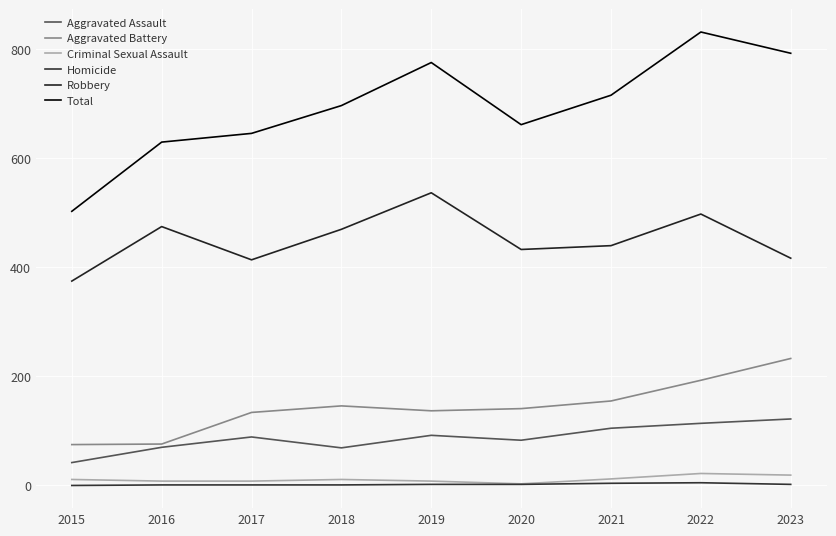

True or false: Homicide and Robbery cross at least once.

False